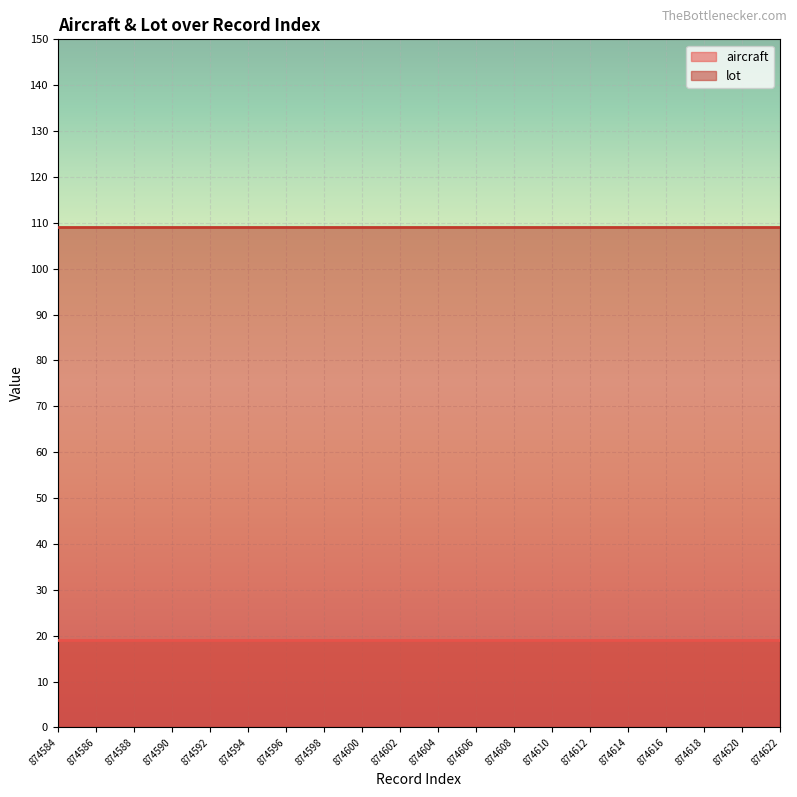

Count the number of data series in this chart.

2